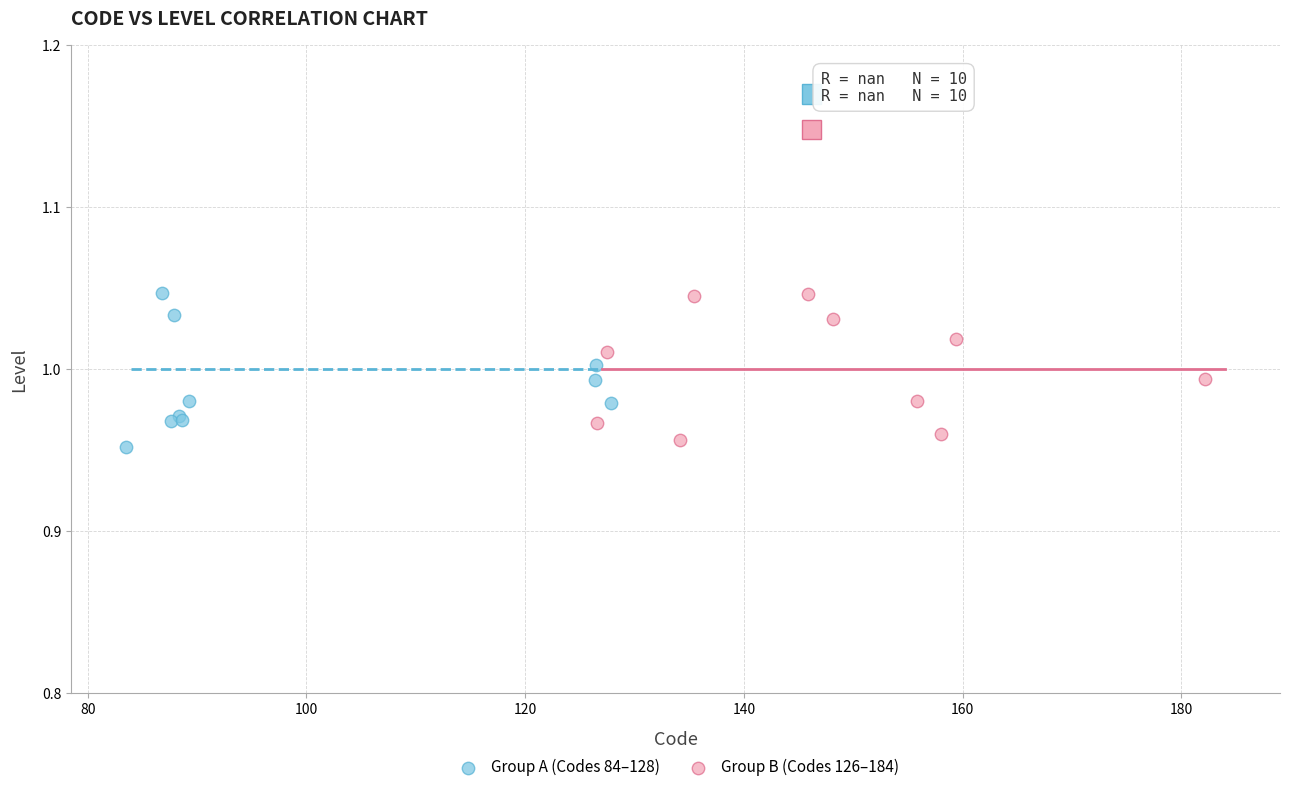

Which series contains the lowest Y value?

Group A (Codes 84–128)